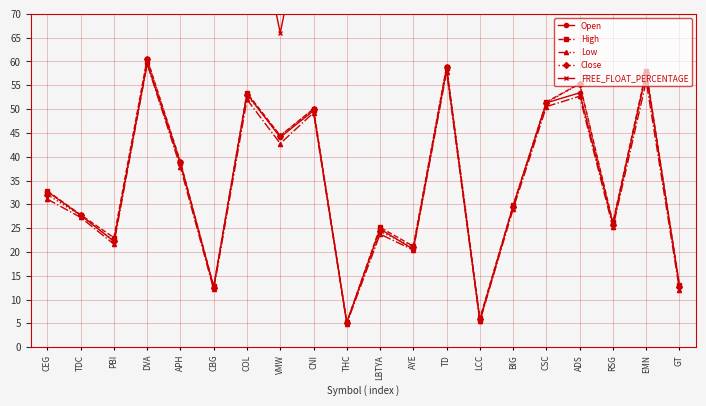

Between EMN and RSG, which is larger?

EMN